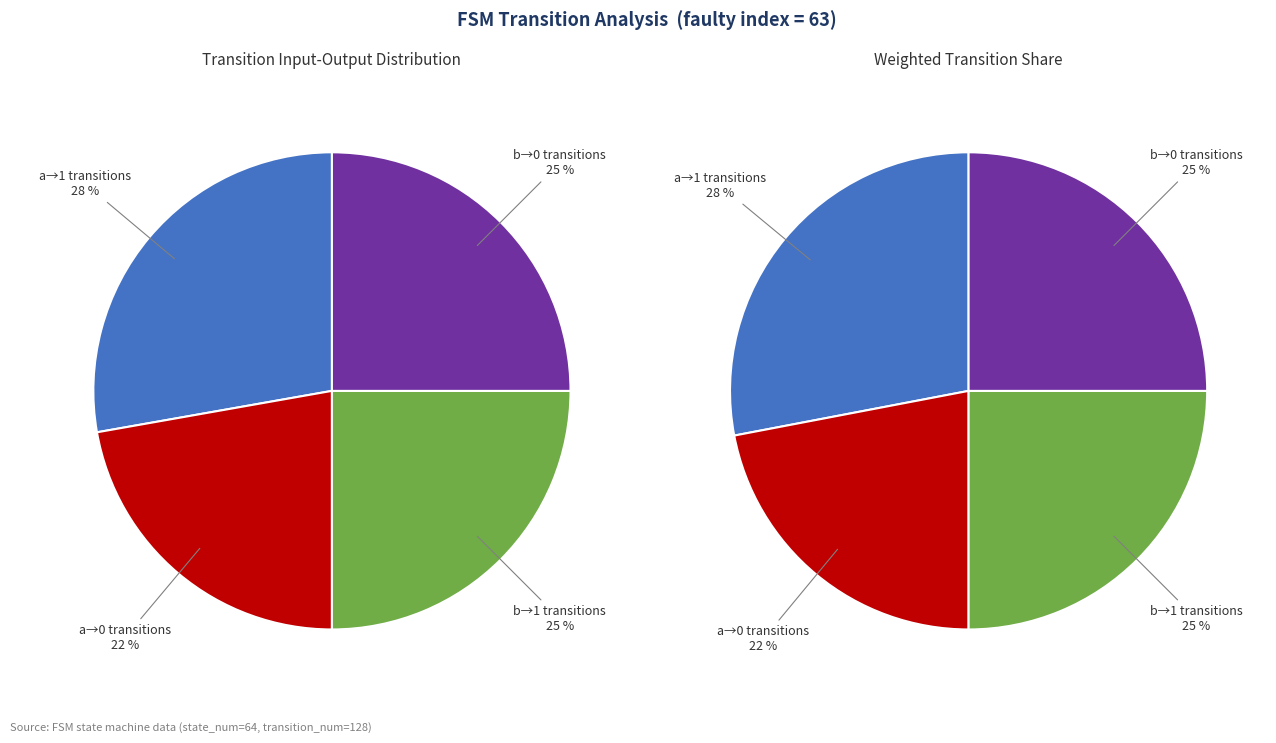

The 12 slice represents 1% of the pie. True or false?

False